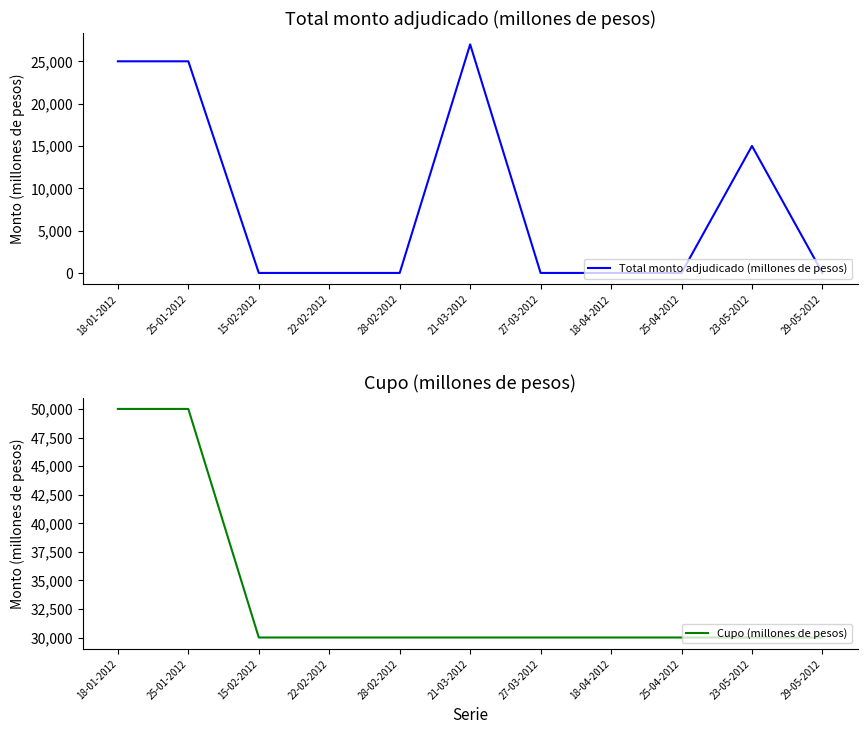

Which category has the lowest value across all series?

15-02-2012